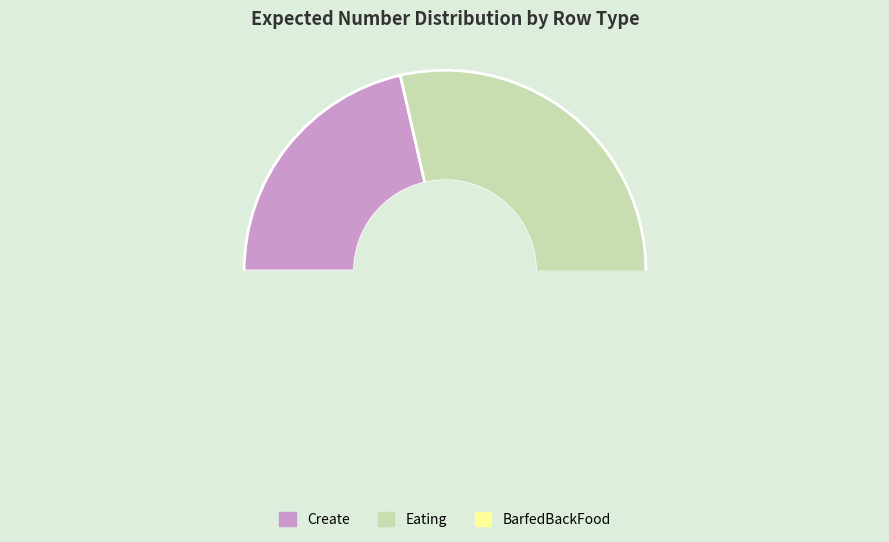

Count the number of slices in the pie.

3